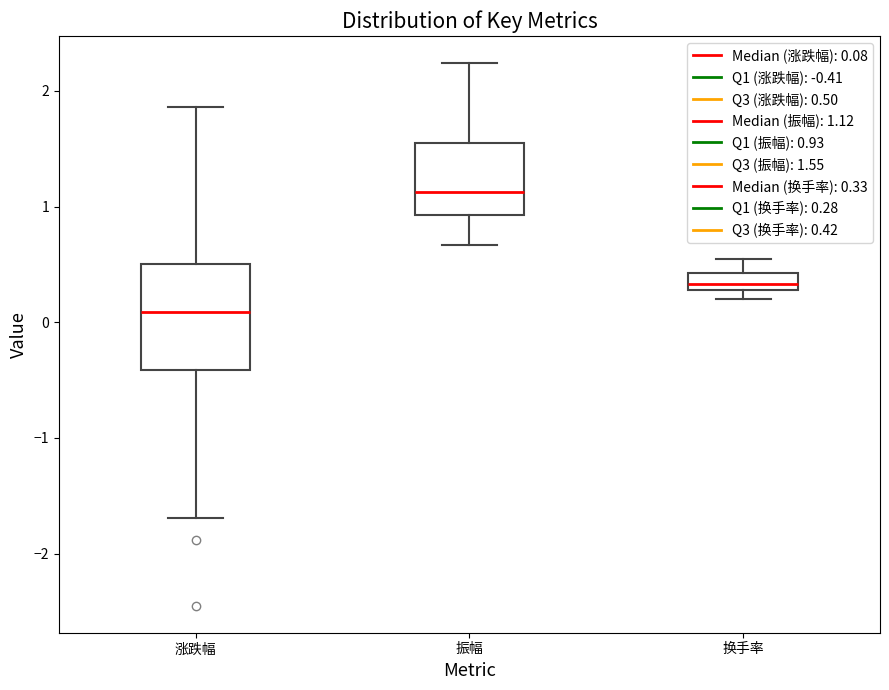

Where does the upper whisker of the box for 换手率 end on the y-axis? The values are not printed on the chart, so give them approximately, as read against the axis.

0.6